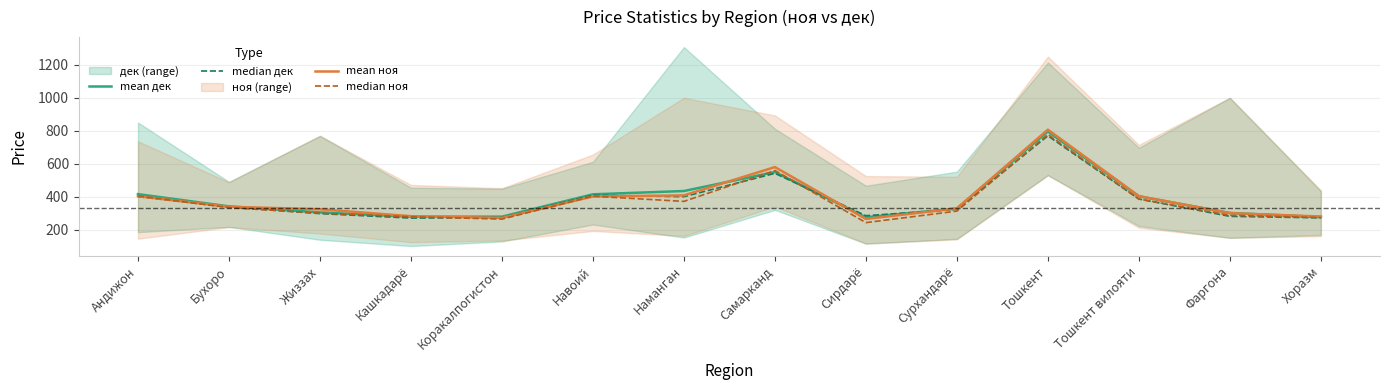

What is the difference between the highest and lowest values at Самарканд?

37.9